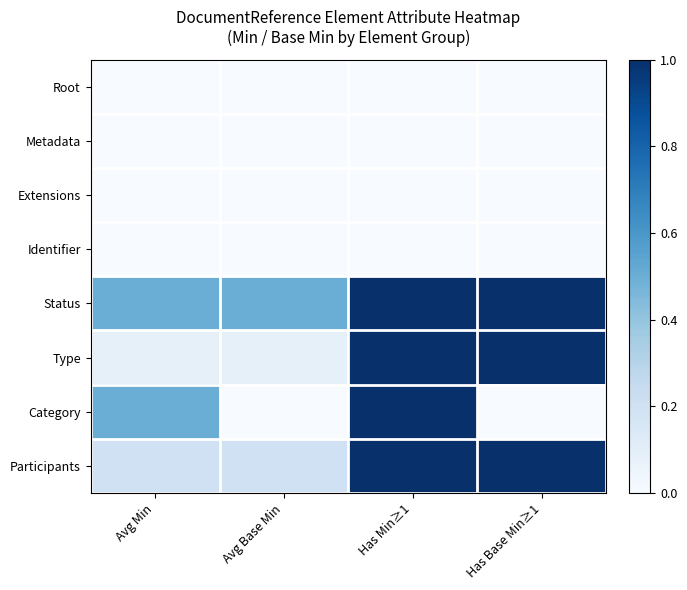

Reading left to right, extract all data points from this chart.

Root: Avg Min=0.0	Avg Base Min=0.0	Has Min≥1=0.0	Has Base Min≥1=0.0
Metadata: Avg Min=0.0	Avg Base Min=0.0	Has Min≥1=0.0	Has Base Min≥1=0.0
Extensions: Avg Min=0.0	Avg Base Min=0.0	Has Min≥1=0.0	Has Base Min≥1=0.0
Identifier: Avg Min=0.0	Avg Base Min=0.0	Has Min≥1=0.0	Has Base Min≥1=0.0
Status: Avg Min=0.5	Avg Base Min=0.5	Has Min≥1=1.0	Has Base Min≥1=1.0
Type: Avg Min=0.1	Avg Base Min=0.1	Has Min≥1=1.0	Has Base Min≥1=1.0
Category: Avg Min=0.5	Avg Base Min=0.0	Has Min≥1=1.0	Has Base Min≥1=0.0
Participants: Avg Min=0.2	Avg Base Min=0.2	Has Min≥1=1.0	Has Base Min≥1=1.0